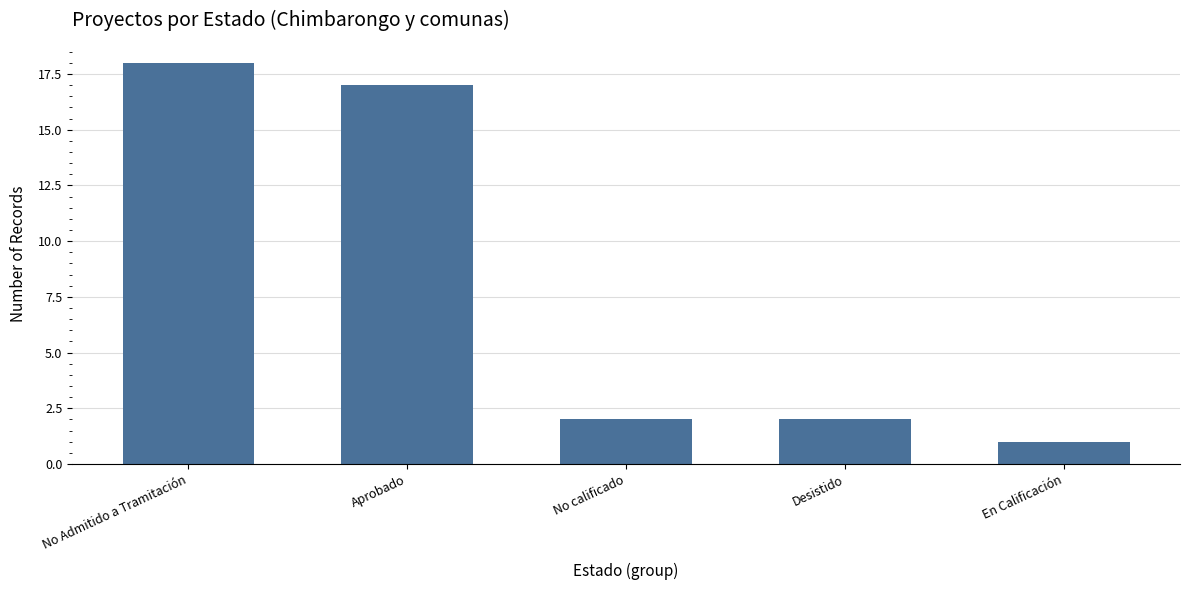

Count the number of data series in this chart.

1